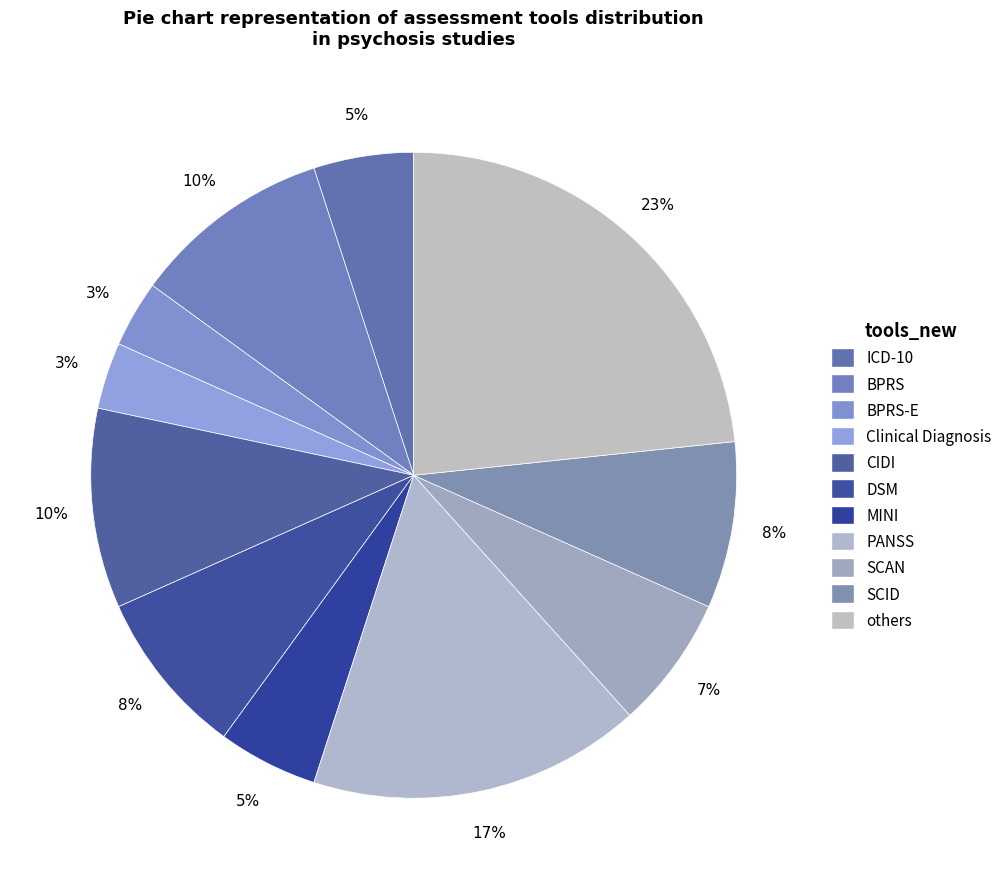

Which slice is the smallest?

BPRS-E